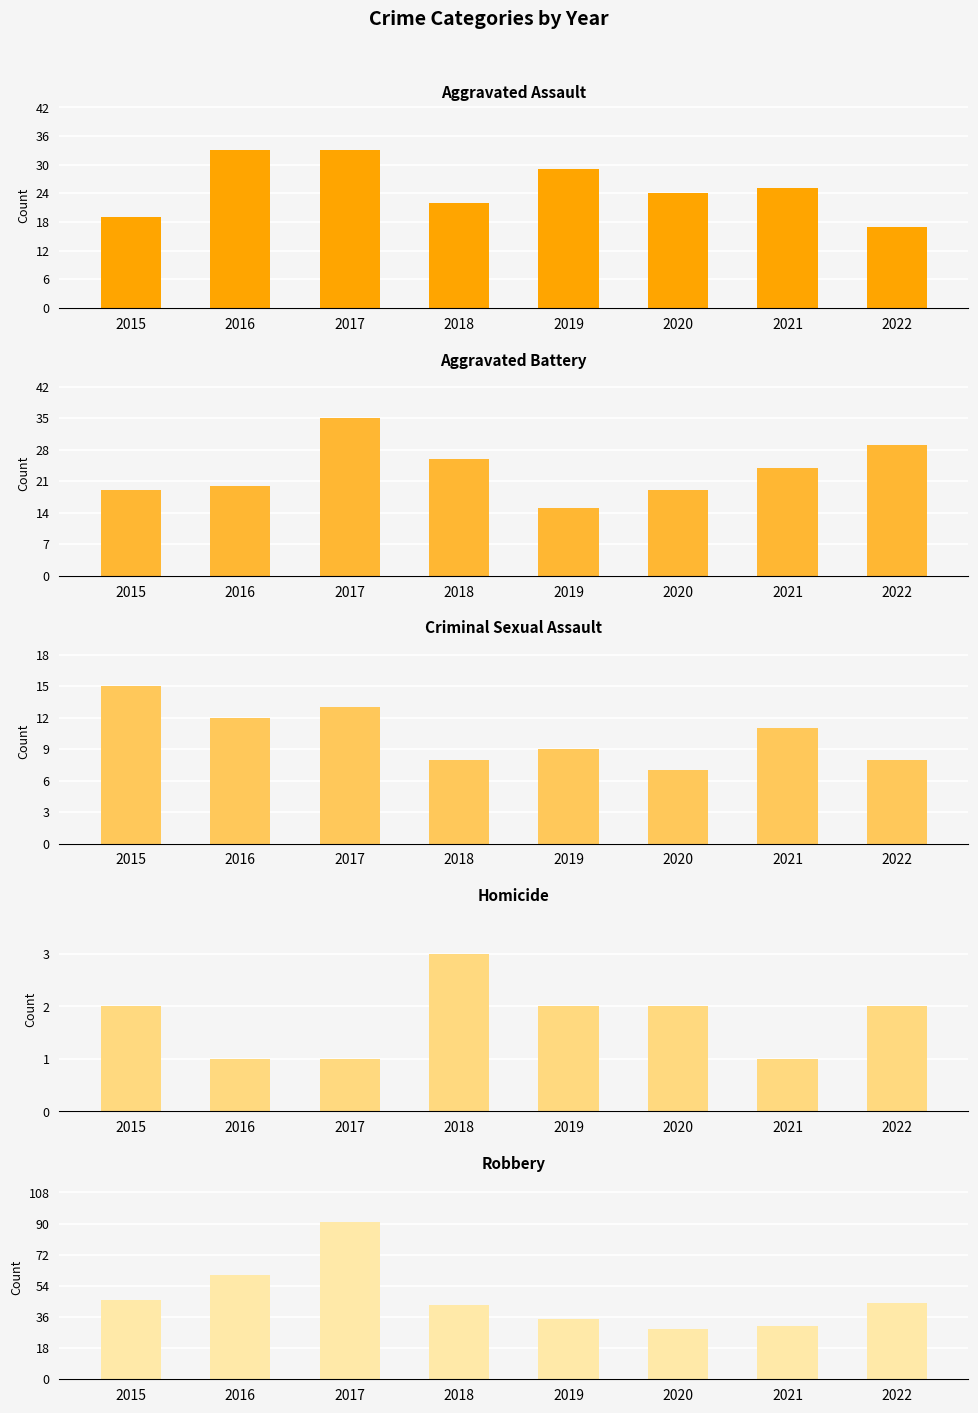

At which label does Homicide first exceed 2?

2018